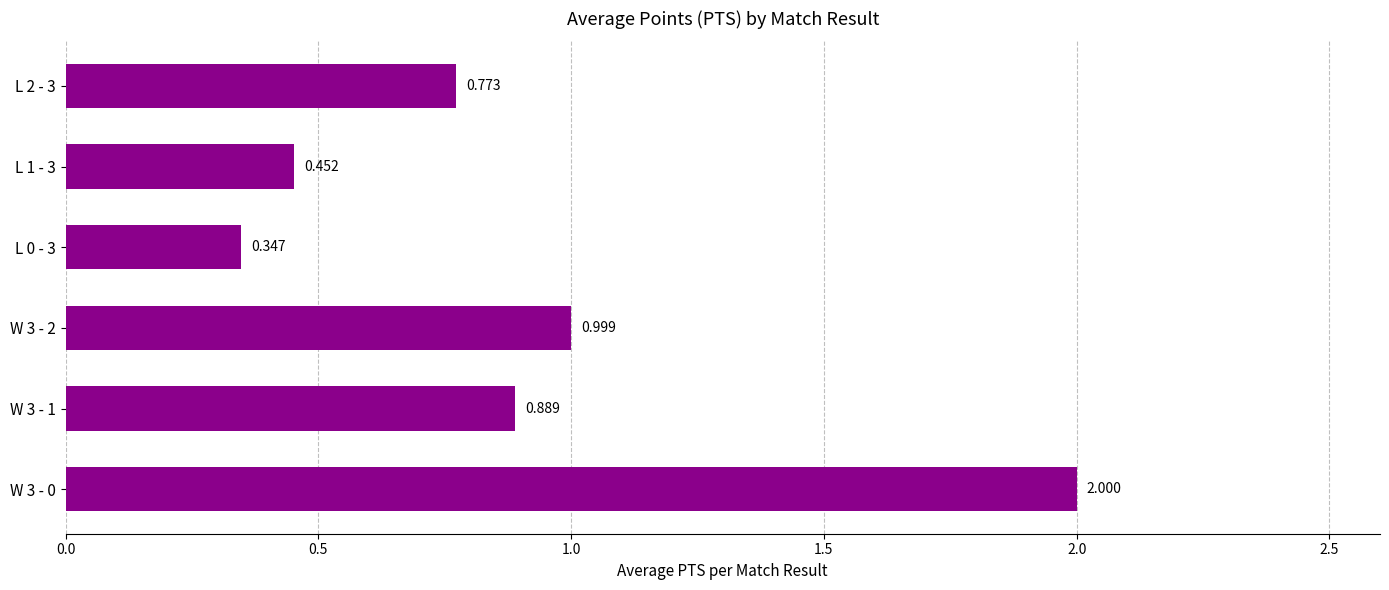

List the labels in order of value, largest first.

W 3 - 0, W 3 - 2, W 3 - 1, L 2 - 3, L 1 - 3, L 0 - 3